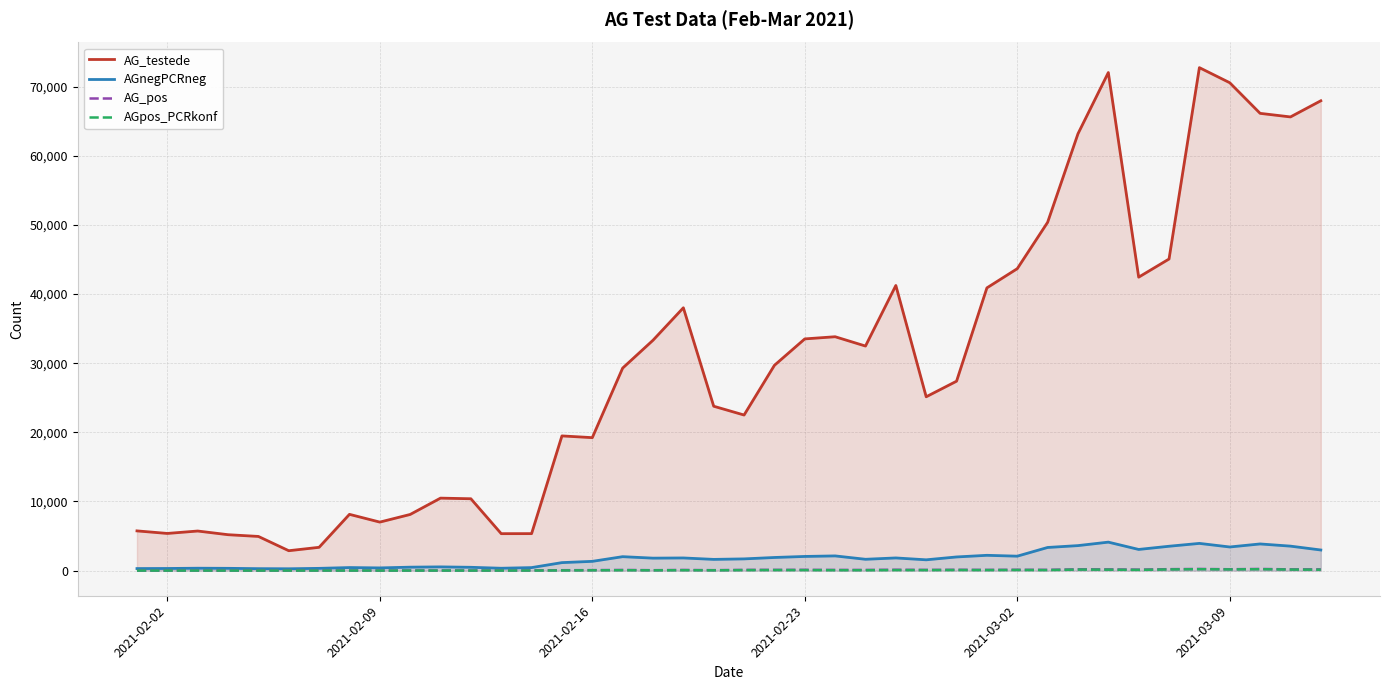

What is the average value of the AGpos_PCRkonf series?

63